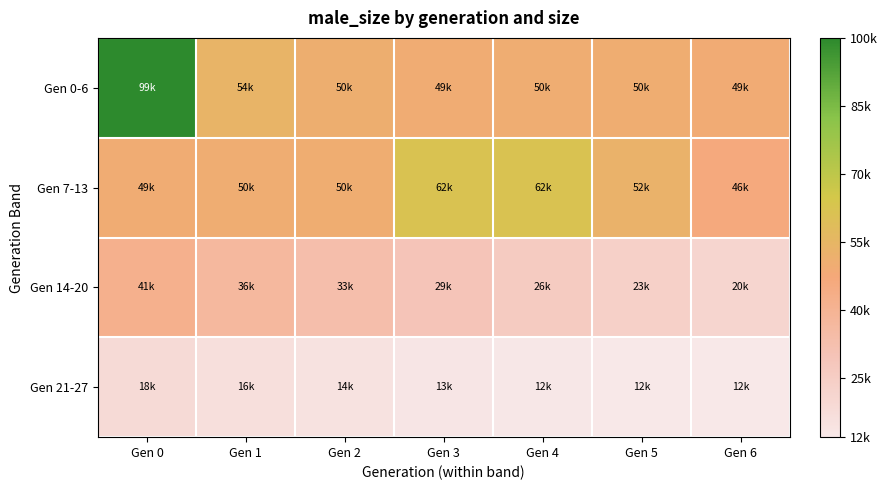

Which series has the largest total across all categories?

Gen 0-6